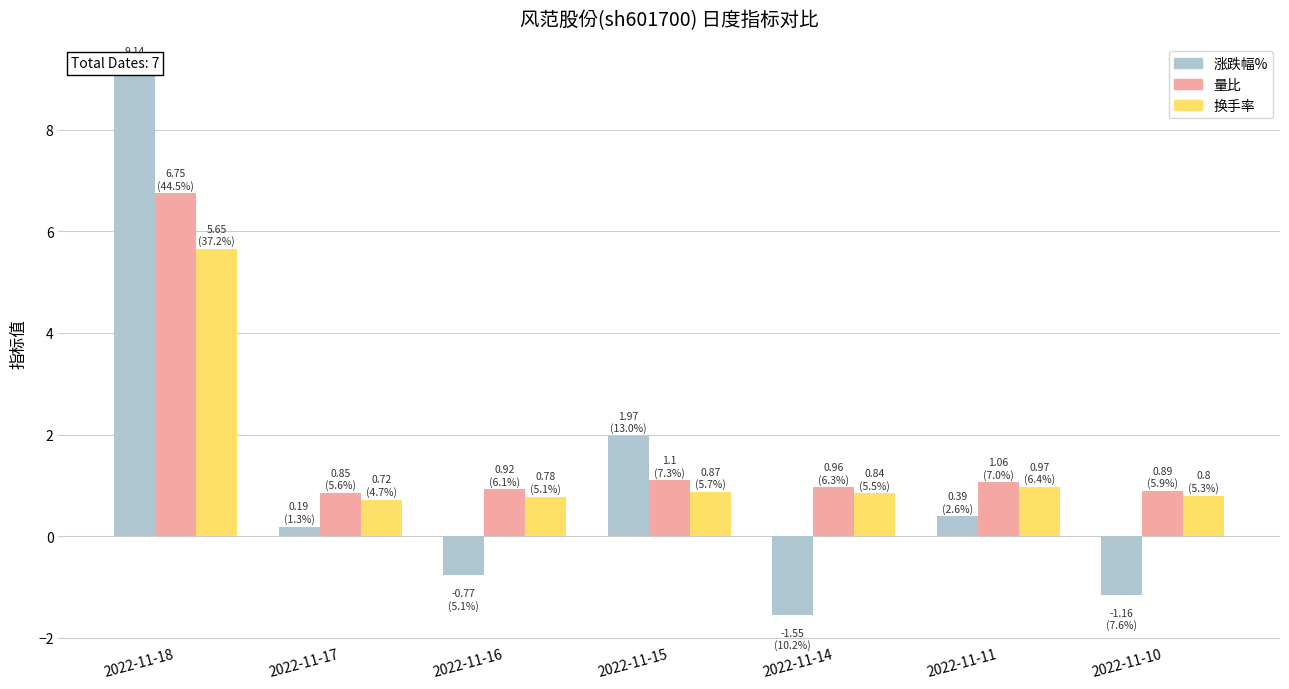

What is the greatest value displayed?

9.1